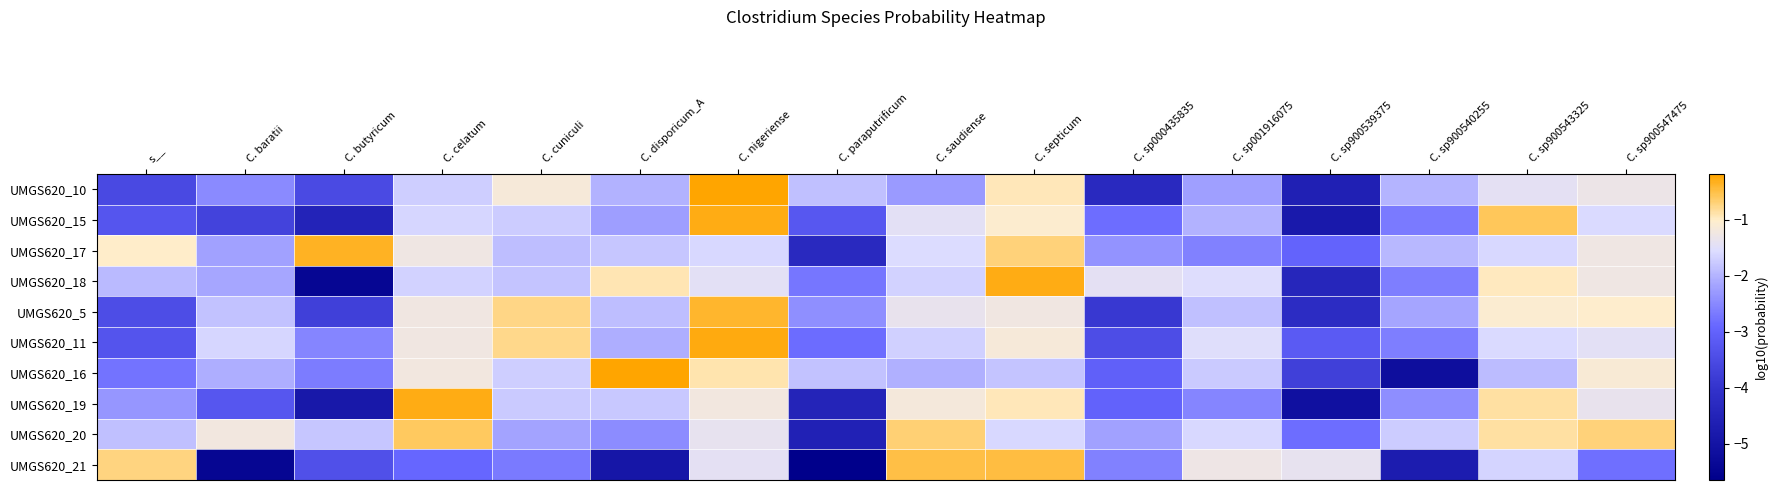

What is the difference between the highest and lowest values at C. saudiense?

1.8